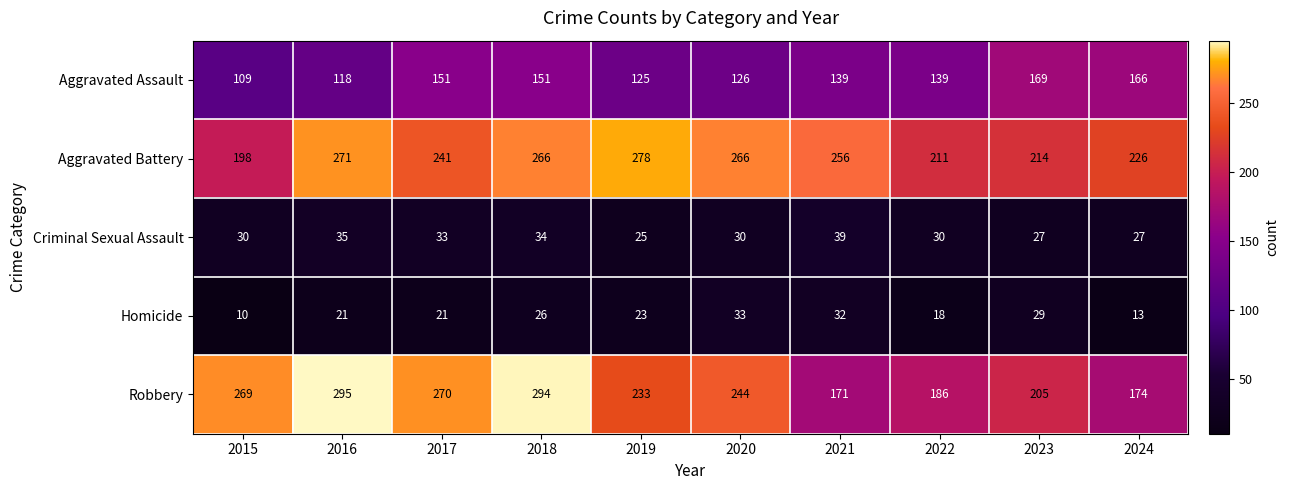

How many series are shown in this chart?

5